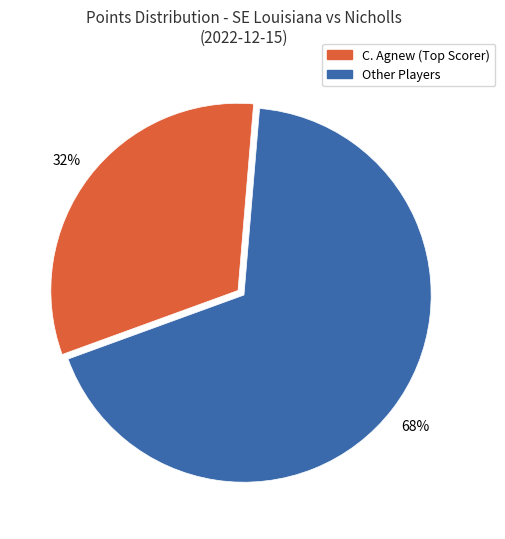

How many slices are in this pie chart?

2